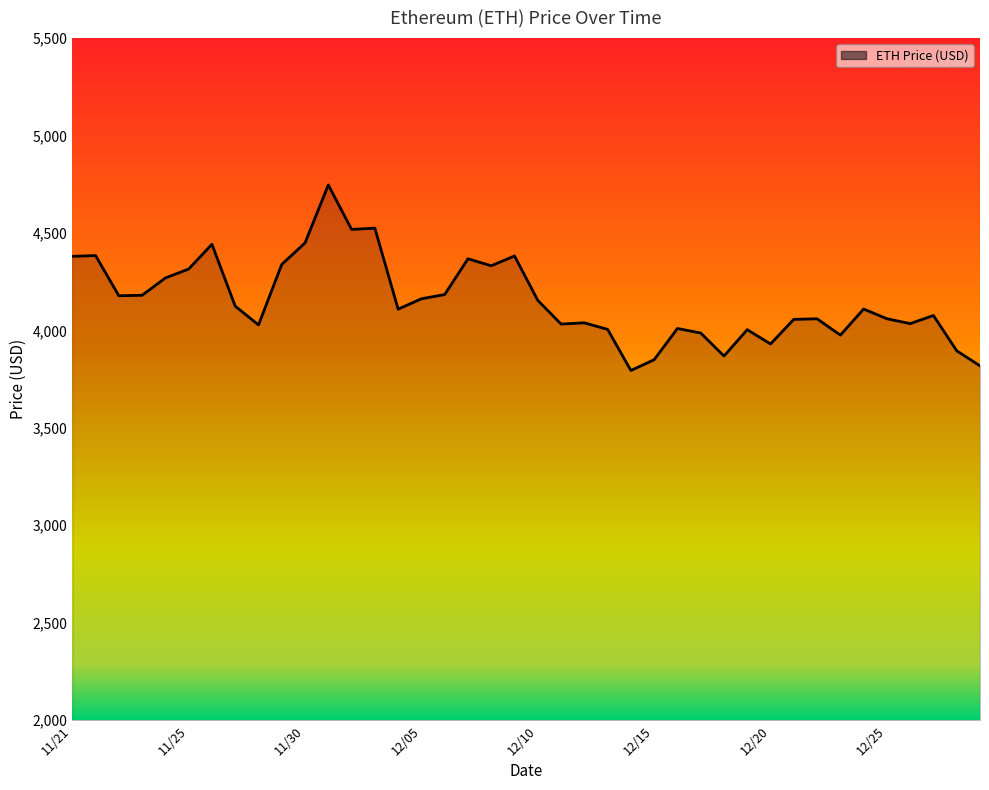

What is the smallest value displayed?

3794.3